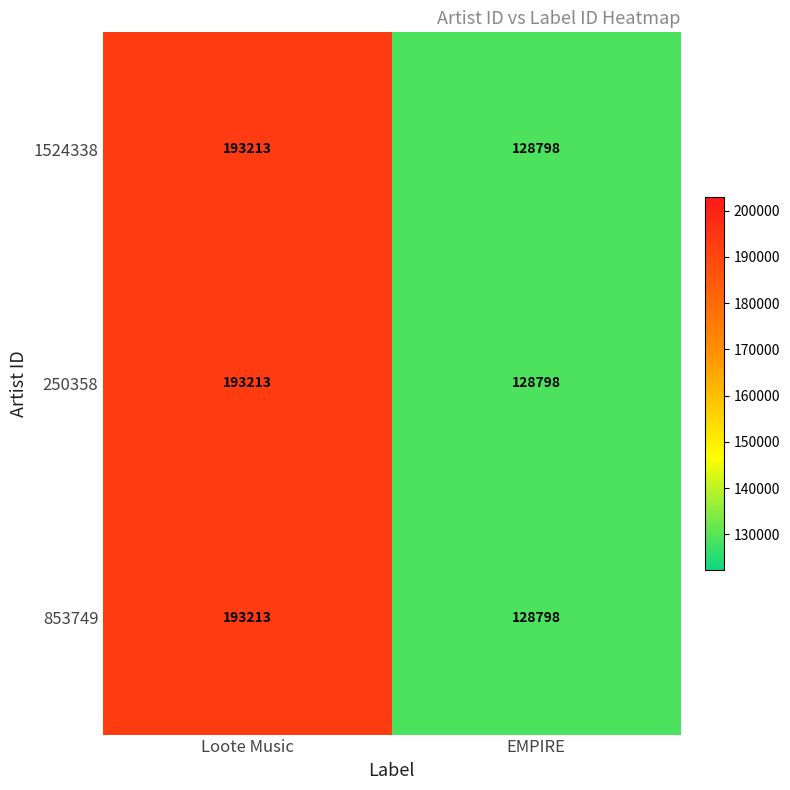

What is the minimum value shown in the chart?

128798